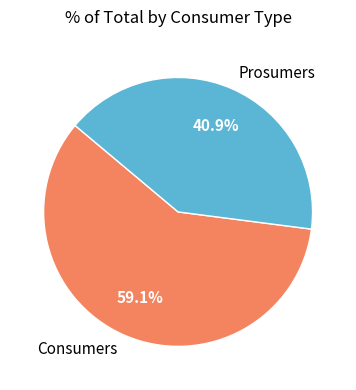

Does Consumers account for over 50% of the chart?

Yes